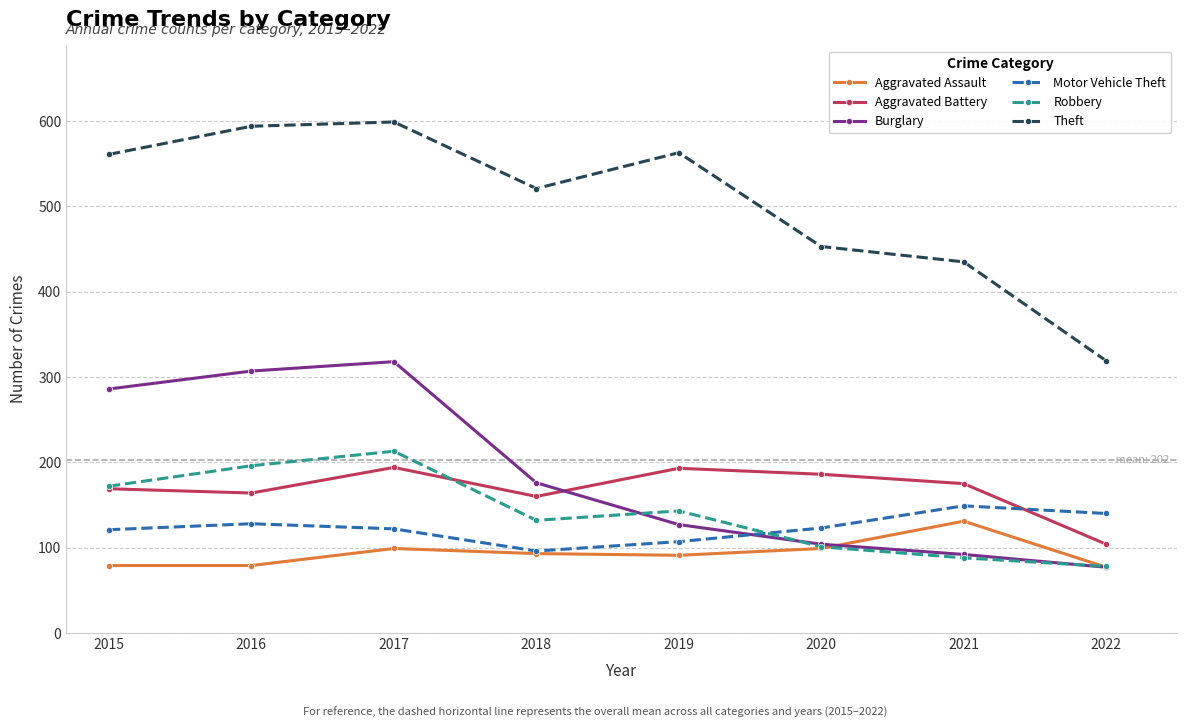

How many times do Motor Vehicle Theft and Robbery cross each other?

1